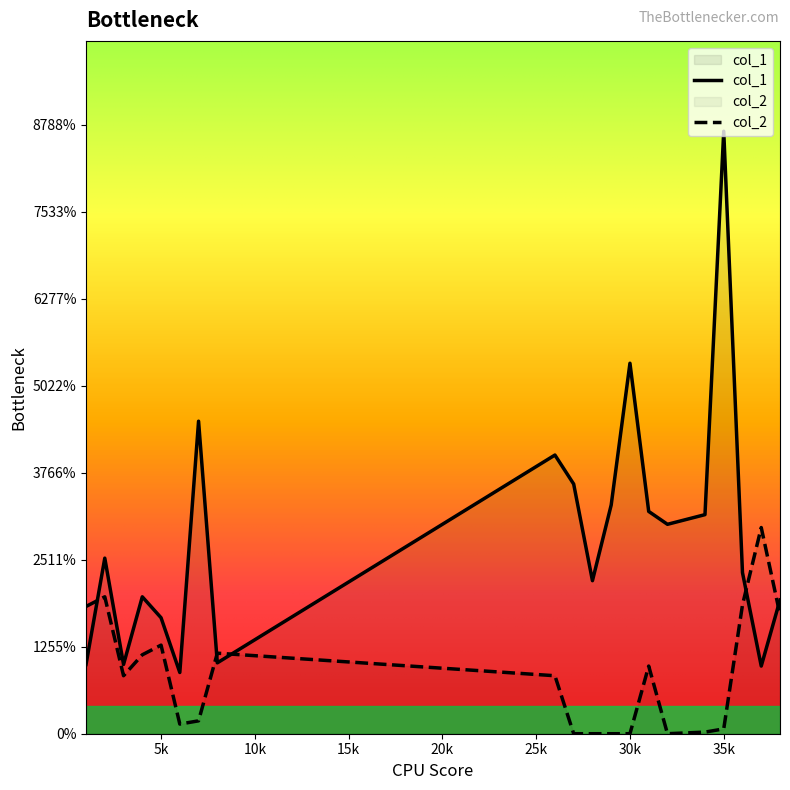

Which series changed the most between 4 and 31?

col_1